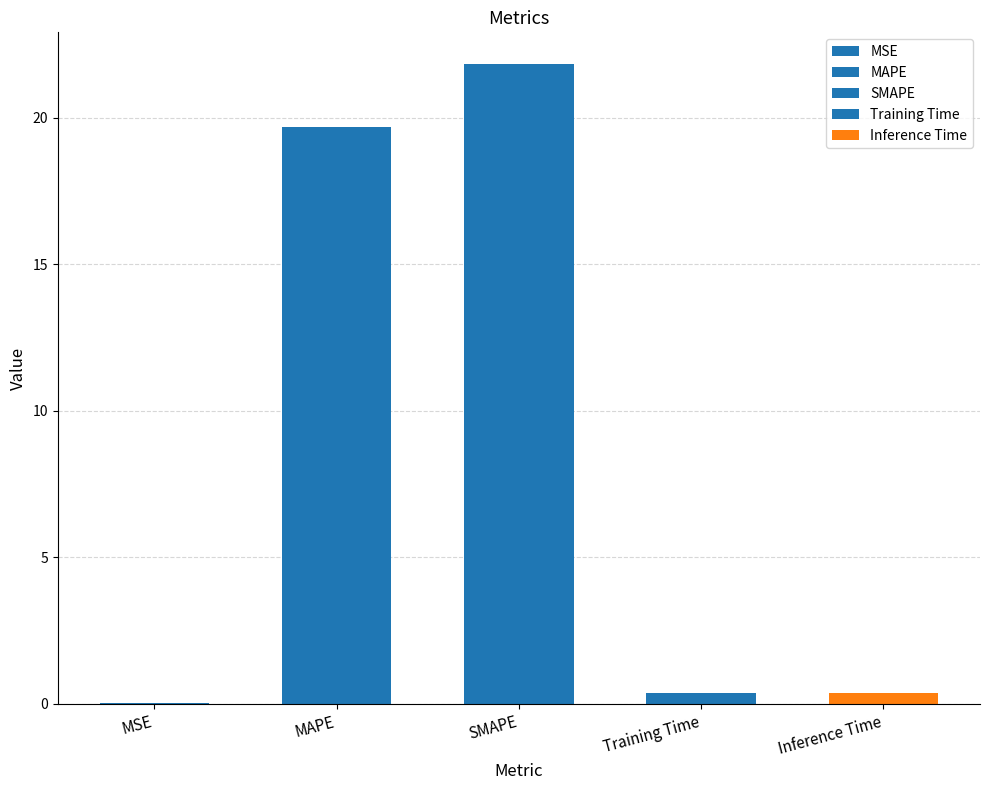

Rank the categories by value from highest to lowest.

SMAPE, MAPE, Inference Time, Training Time, MSE